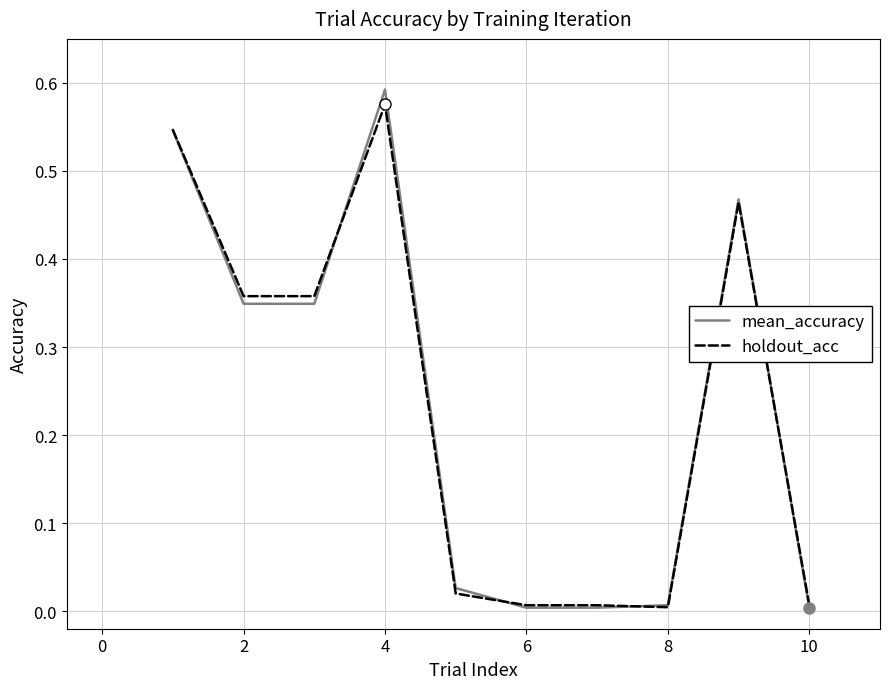

What is the average value of the holdout_acc series?

0.2